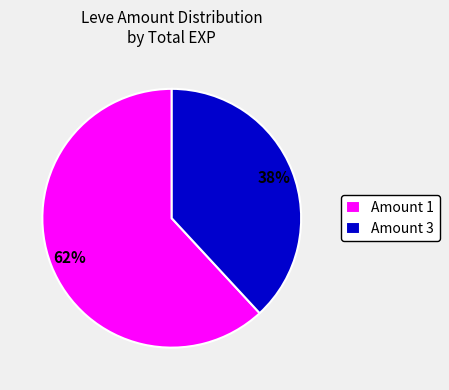

To the nearest percent, what percentage of the pie is Amount 3?

38%